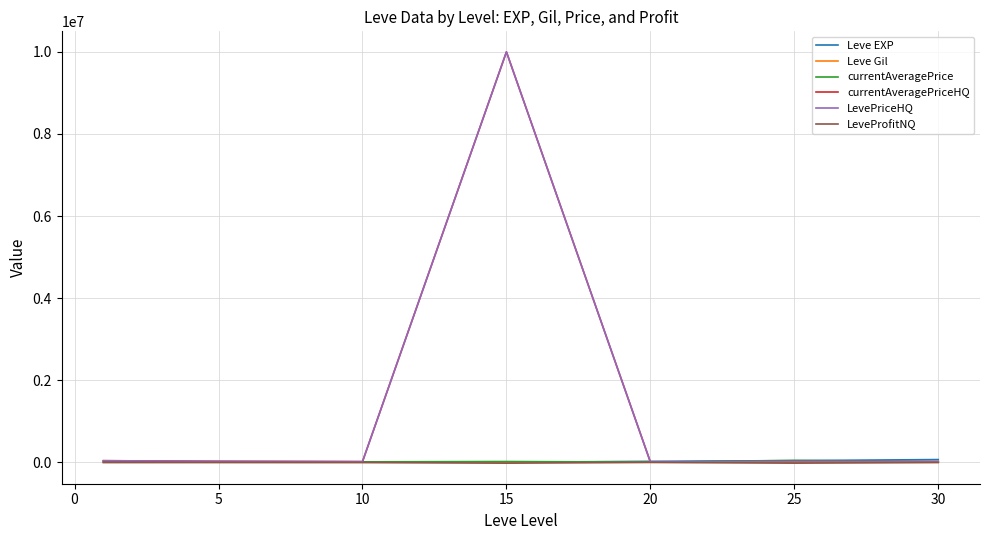

Does the chart display data point markers on the line(s)?

No